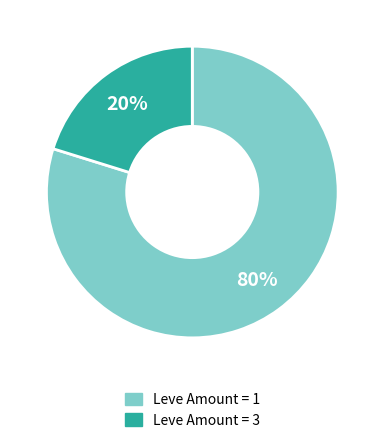

To the nearest percent, what is the difference between the largest and smallest slice percentages?

60%